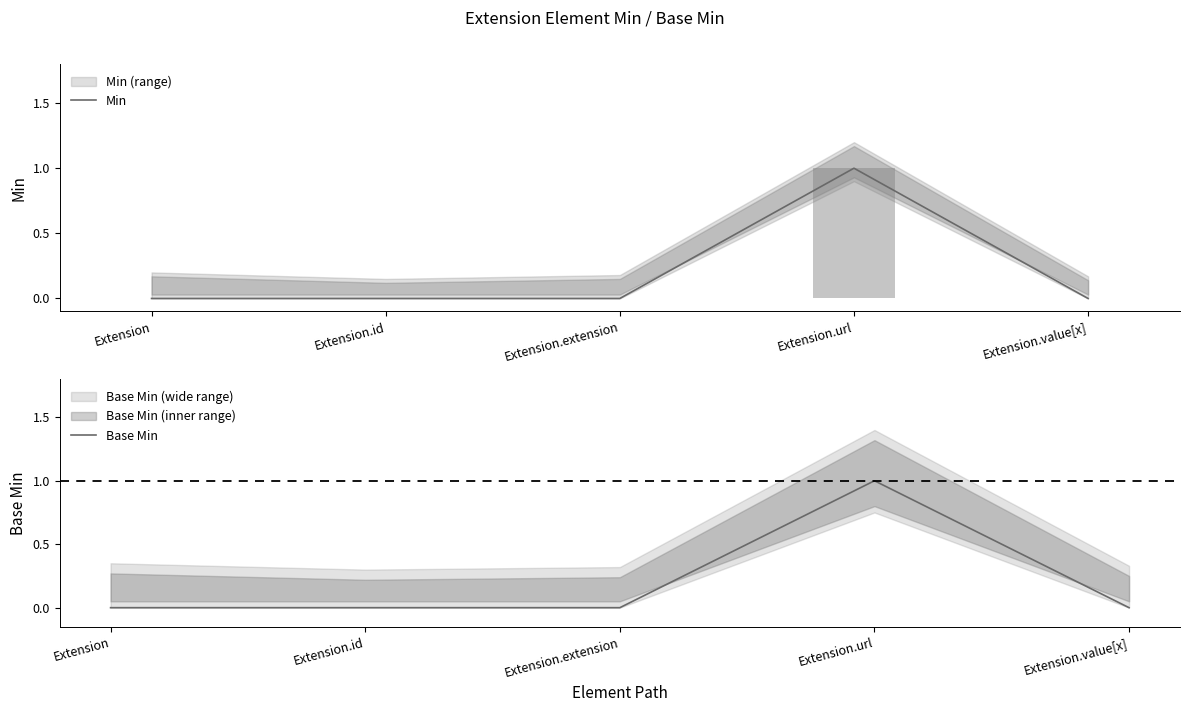

At which category does the chart reach its peak across all series?

Extension.url